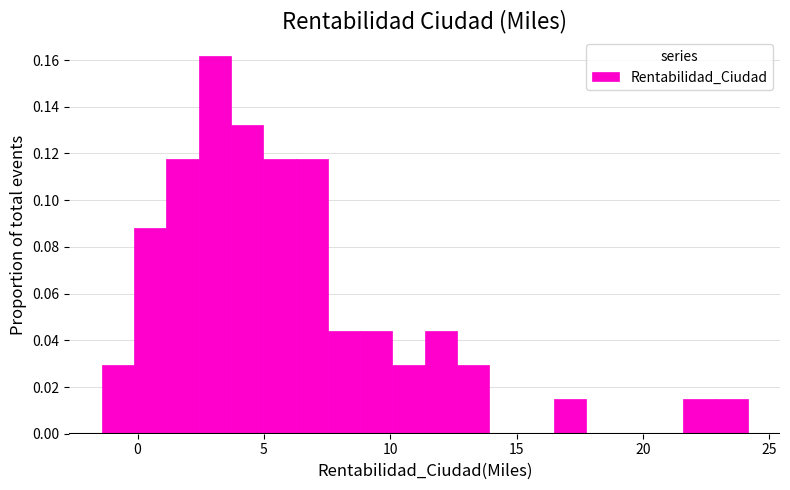

Read against the x-axis, roughly where is the centre of the tallest bar?

3.0